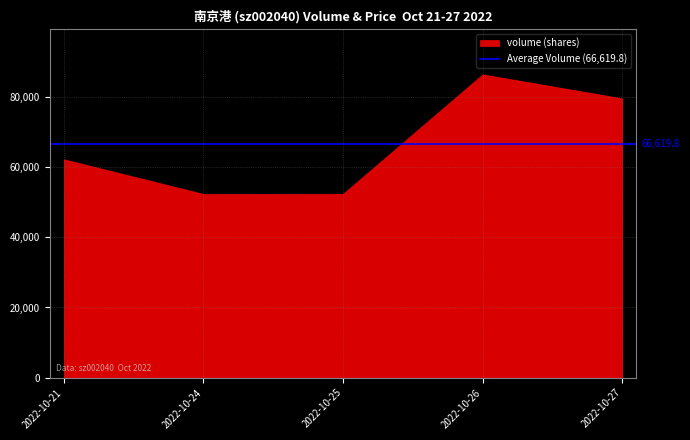

Rank the categories by t_change value from highest to lowest.

2022-10-26, 2022-10-27, 2022-10-21, 2022-10-24, 2022-10-25